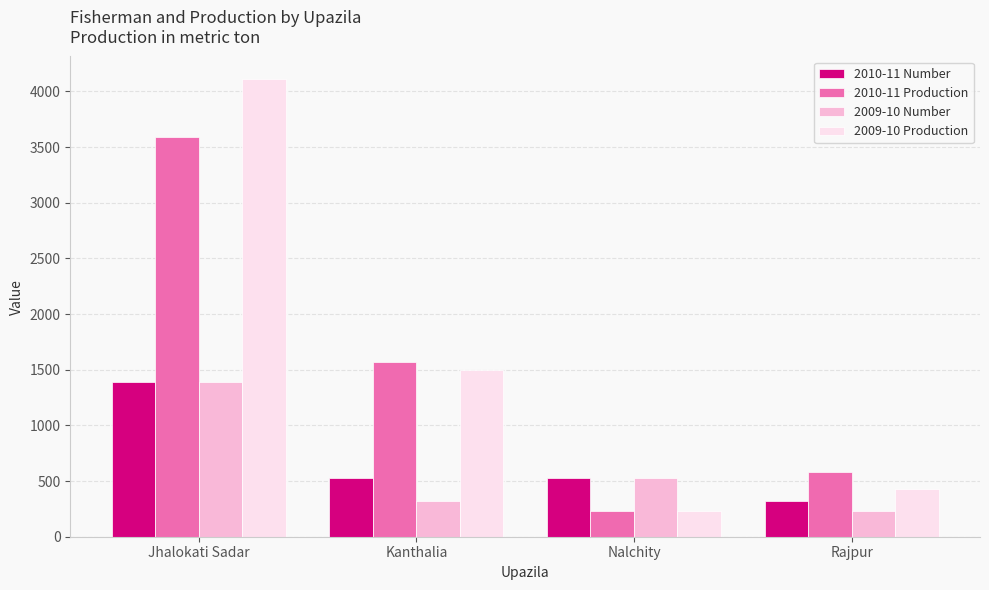

Reading right to left, extract all data points from this chart.

2010-11 Number: Rajpur=320	Nalchity=530	Kanthalia=530	Jhalokati Sadar=1386
2010-11 Production: Rajpur=584	Nalchity=231	Kanthalia=1570	Jhalokati Sadar=3590
2009-10 Number: Rajpur=233	Nalchity=530	Kanthalia=320	Jhalokati Sadar=1386
2009-10 Production: Rajpur=425	Nalchity=235	Kanthalia=1500	Jhalokati Sadar=4108